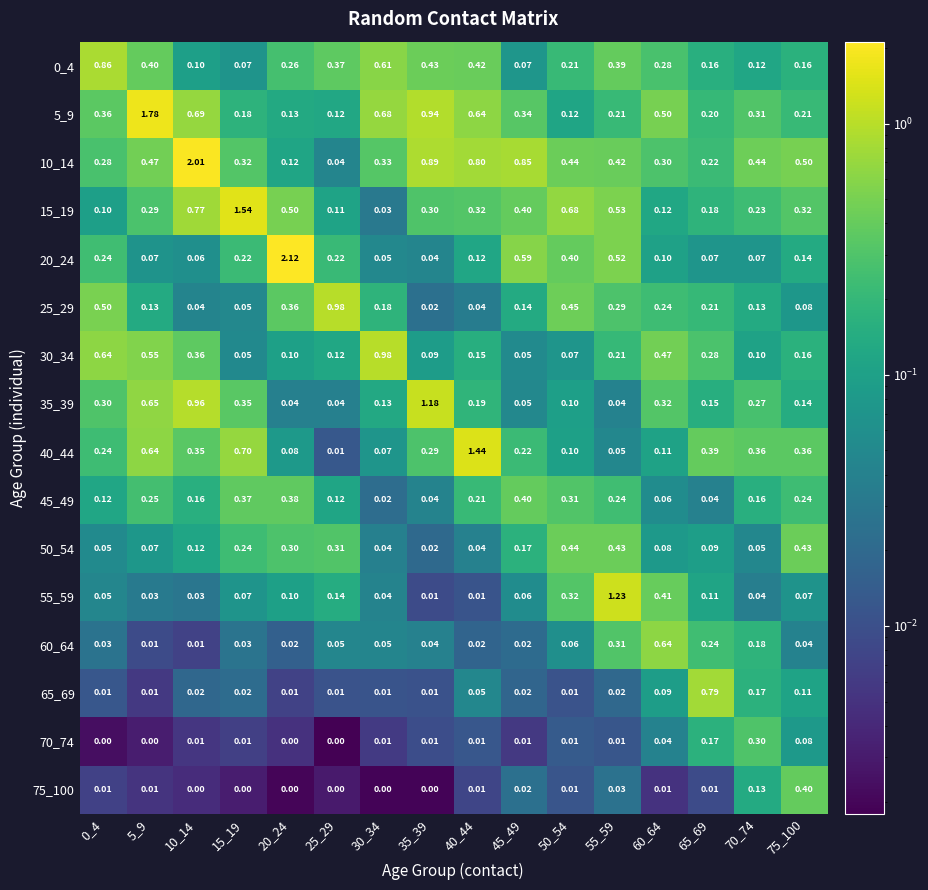

Is the value of 75_100 at 15_19 greater than the value of 40_44 at 40_44?

No